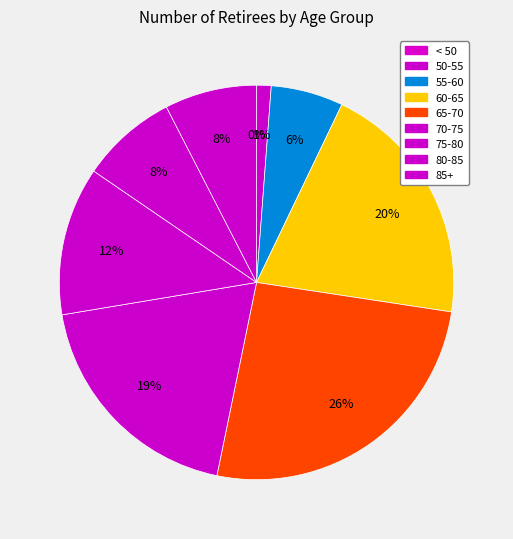

To the nearest percent, what is the combined percentage of 60-65 and 50-55?

21%